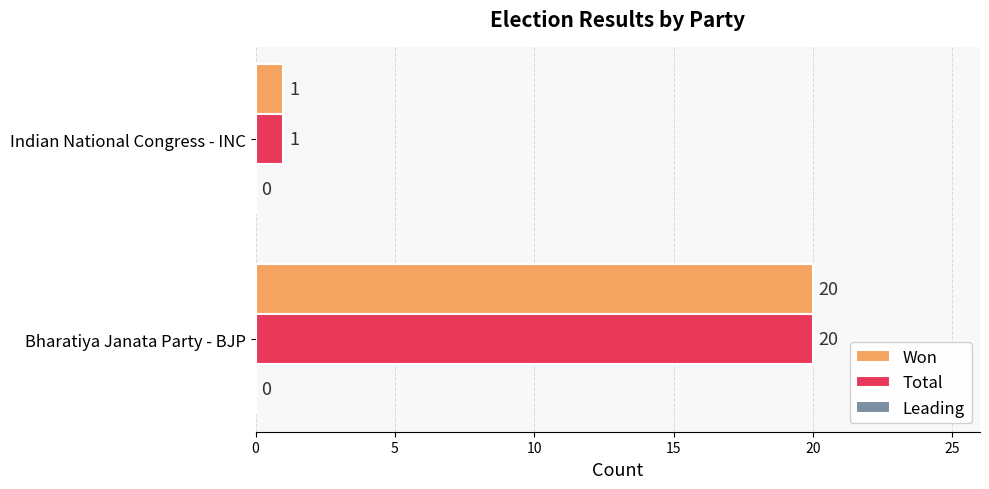

At which label is Total closest to 10?

Indian National Congress - INC